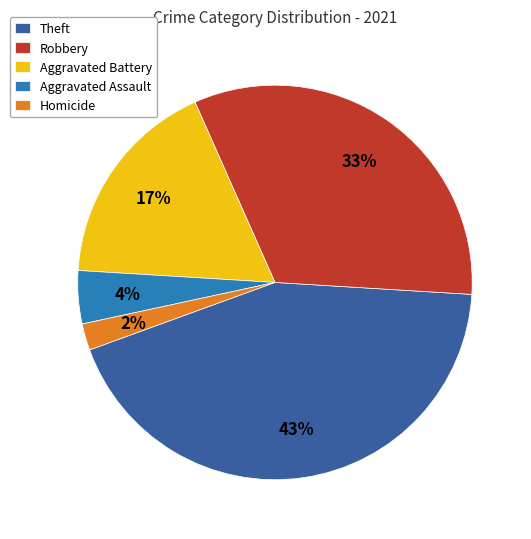

Is there a majority slice in this chart?

No